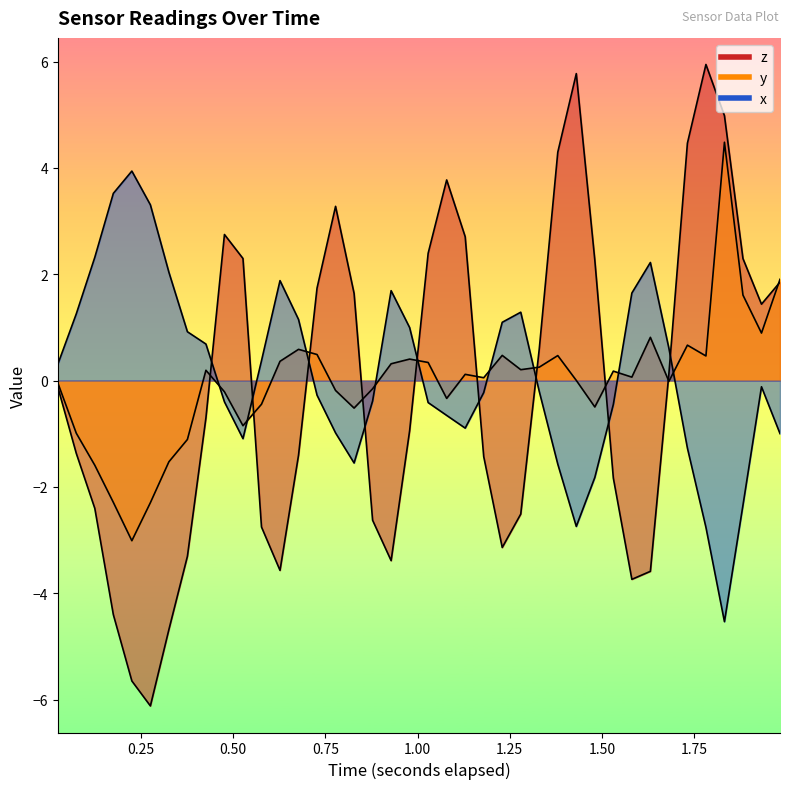

What is the difference between the maximum and second lowest values in the y series?

6.8